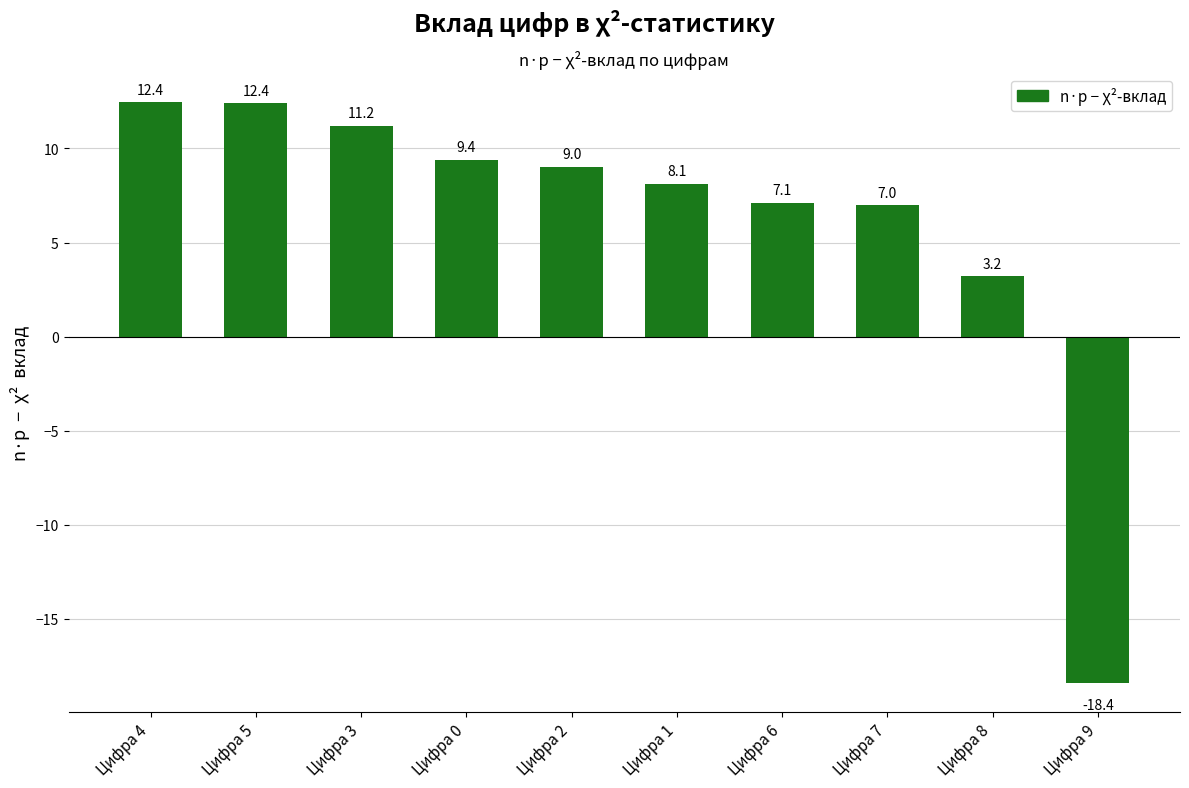

What is the ratio of the value at Цифра 8 to the value at Цифра 3?

0.3